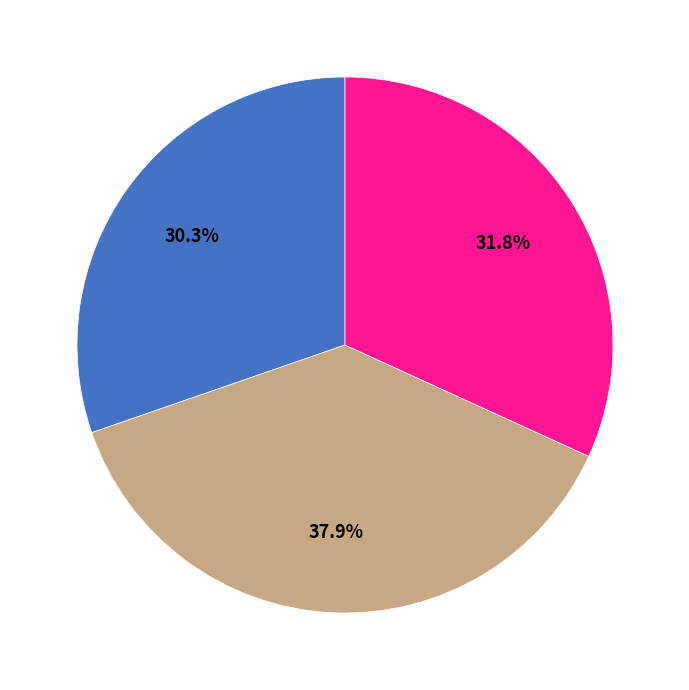

Does any single category account for the majority?

No